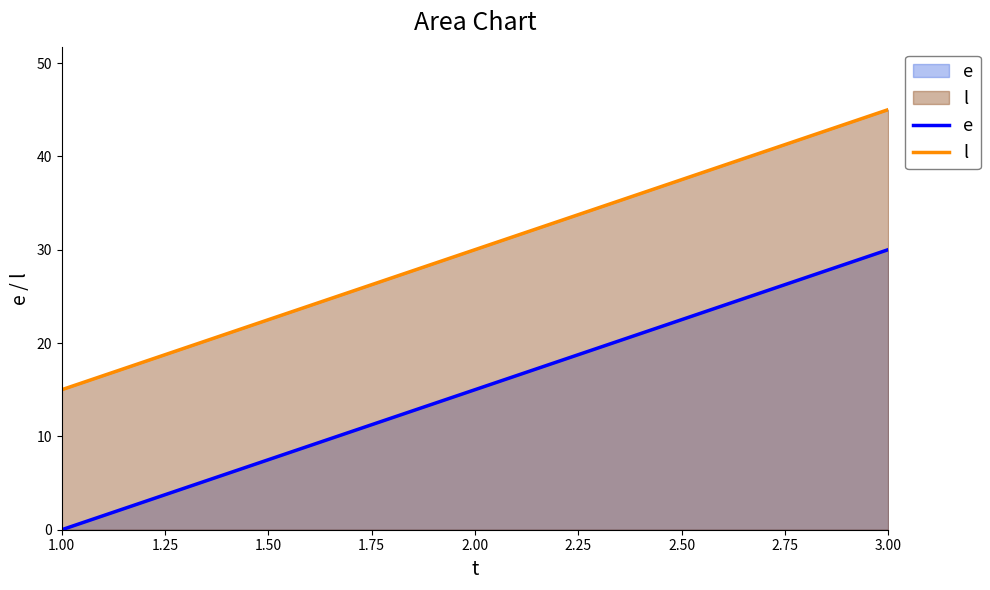

True or false: l has a value of 45 at 3.00.

True